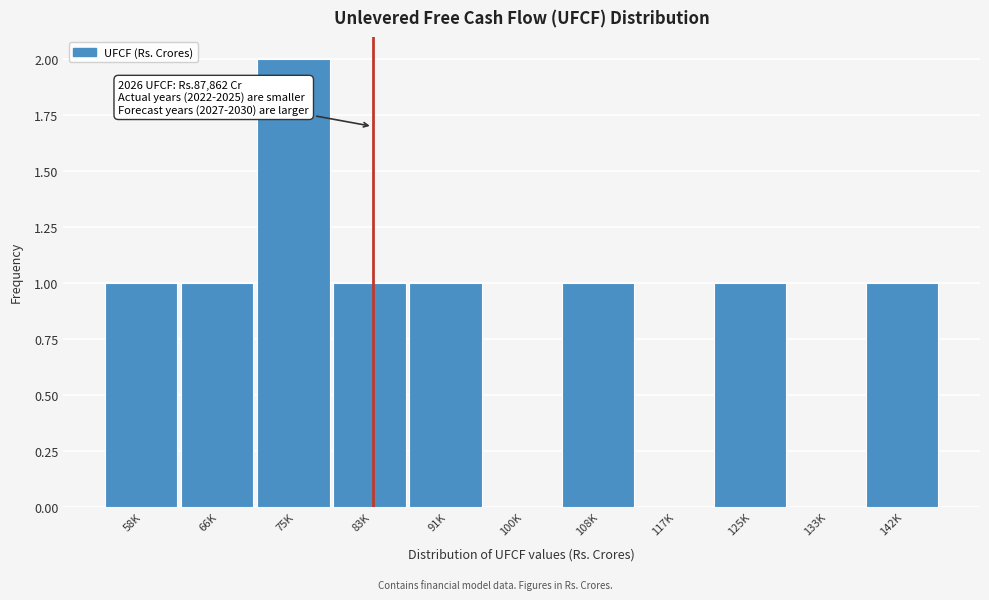

Reading left to right, transcribe all the data shown in this chart.

58K=1	66K=1	75K=2	83K=1	91K=1	100K=0	108K=1	117K=0	125K=1	133K=0	142K=1